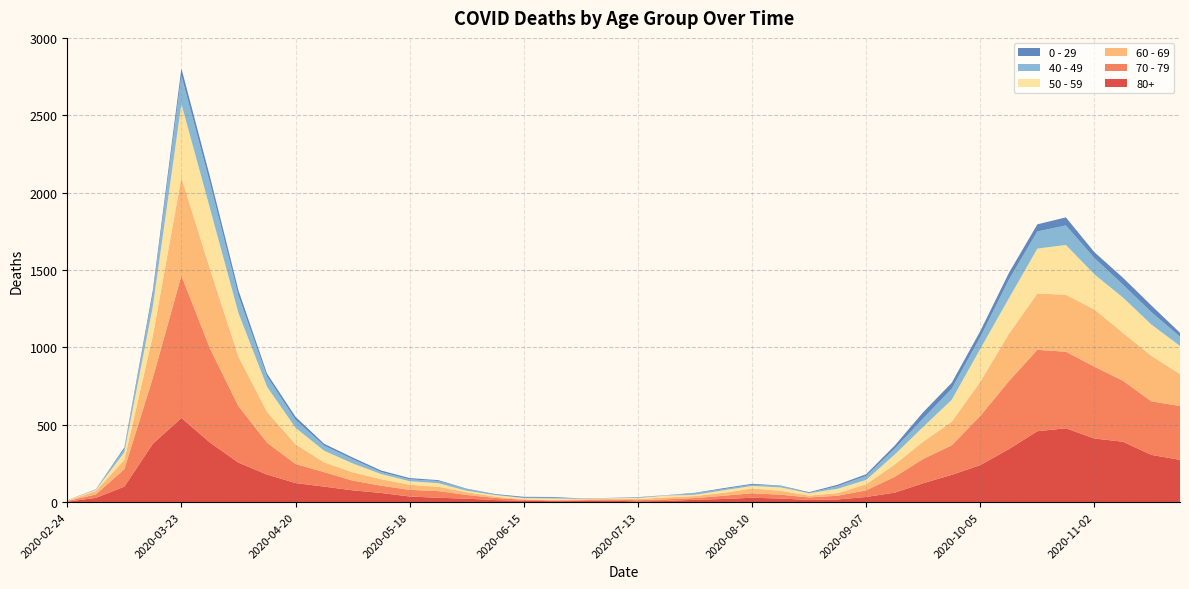

Reading left to right, transcribe all the data shown in this chart.

80+: 3	27	100	377	544	385	255	178	123	100	76	59	36	28	22	13	9	6	7	9	5	7	15	20	28	23	14	17	33	61	122	176	239	342	458	477	411	390	305	273
70 - 79: 4	22	113	427	920	608	365	206	123	94	63	47	43	43	24	14	6	5	5	8	7	11	11	21	29	25	16	24	43	102	157	191	318	439	526	495	464	394	346	348
60 - 69: 2	22	61	272	634	514	320	199	128	63	54	42	33	28	18	8	3	3	6	3	8	12	13	19	31	25	12	17	39	80	112	152	221	305	364	368	370	310	294	206
50 - 59: 3	7	48	190	475	392	281	163	106	75	57	33	23	23	9	10	8	9	3	5	6	12	8	16	16	22	15	28	28	64	95	142	212	230	290	322	227	228	202	182
40 - 49: 0	5	21	79	183	163	111	66	51	33	27	13	12	14	12	3	2	5	1	1	4	2	10	8	8	10	2	17	26	38	55	72	76	120	111	126	105	83	80	60
0 - 29: 1	0	10	25	47	42	36	19	20	12	11	10	8	6	2	4	6	5	2	1	2	1	3	6	6	2	5	9	11	20	40	38	39	44	46	52	38	45	43	25